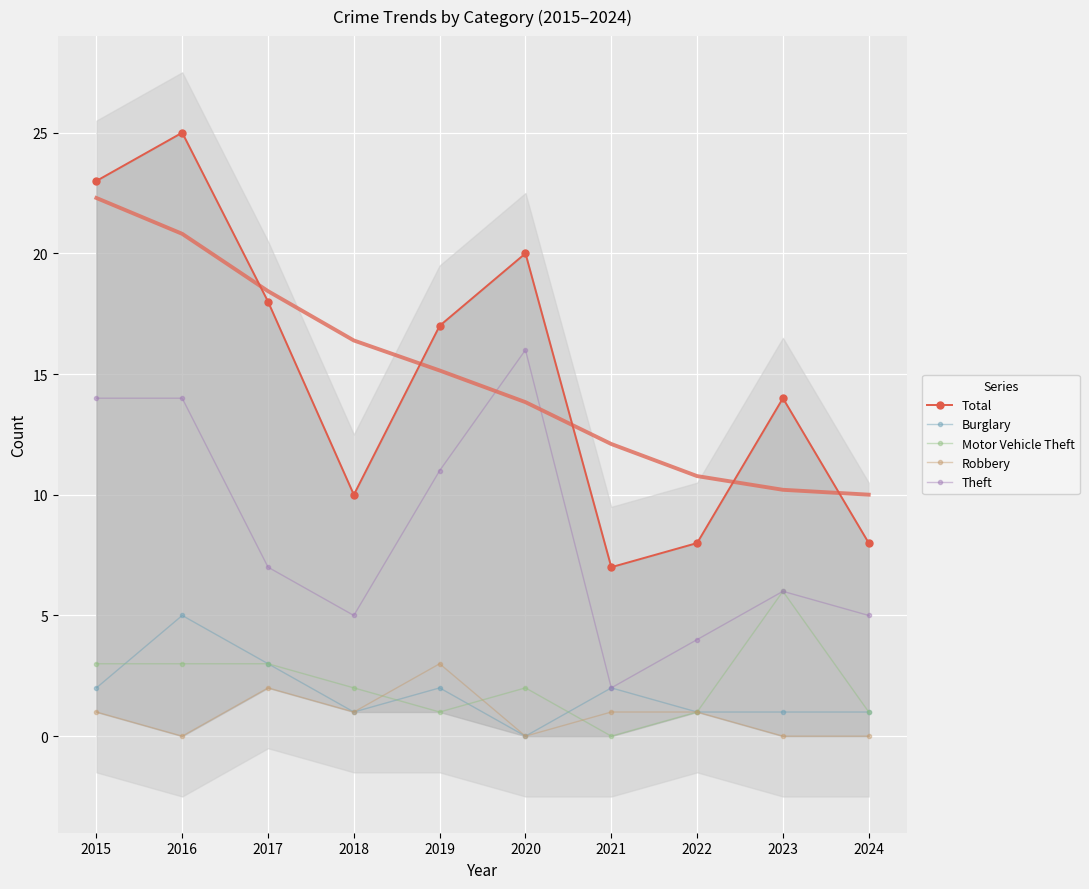

How many interior local valleys does the Robbery series have?

3